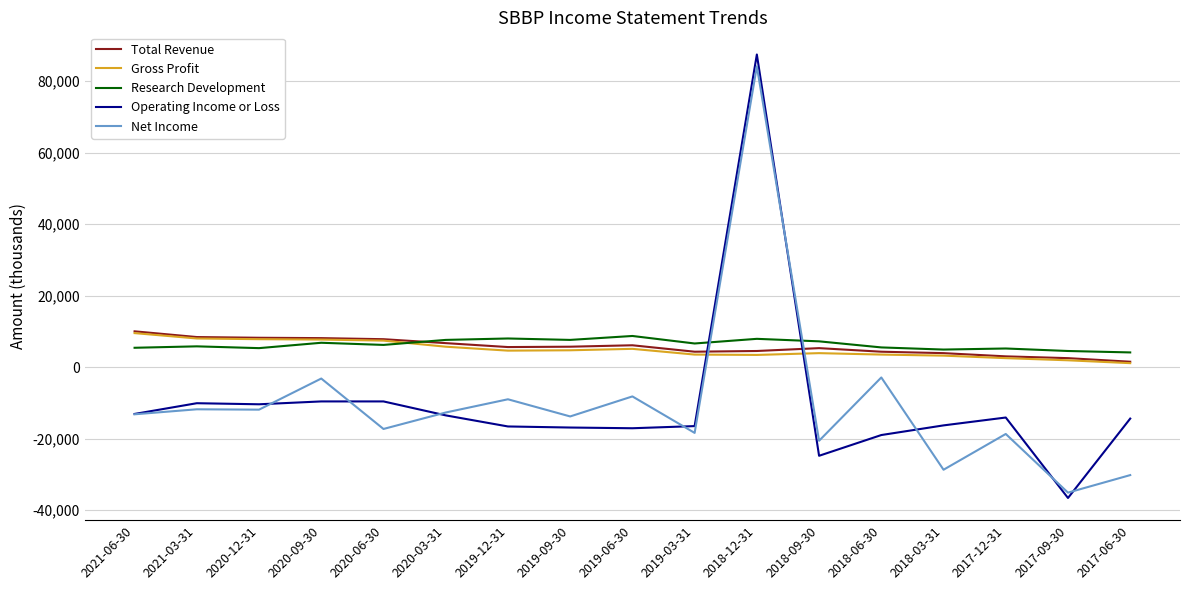

In Research Development, how many points are higher than both neighbors (excluding endpoints)?

6